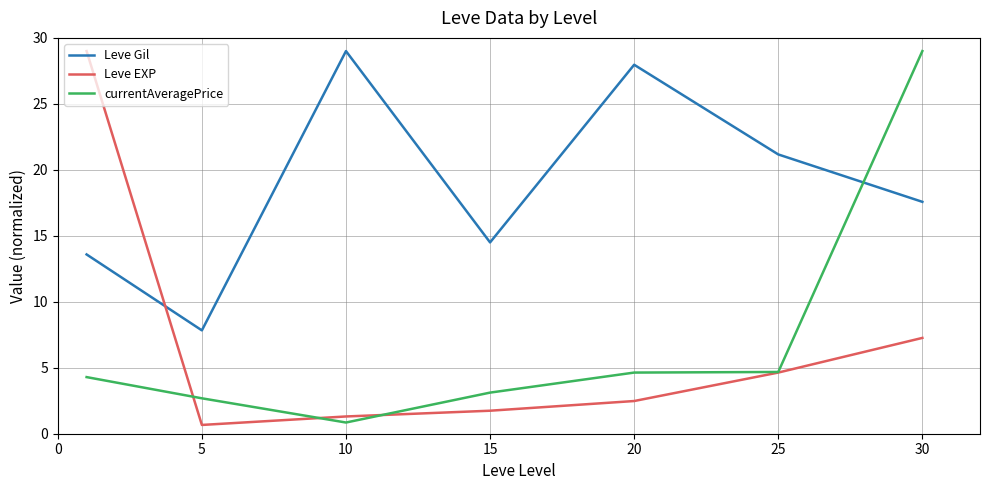

How many times do Leve Gil and Leve EXP cross each other?

1